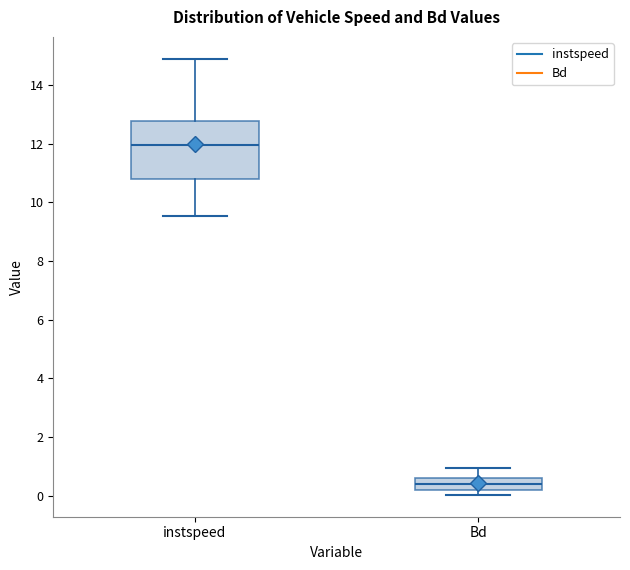

Where is the lower edge of the box for Bd on the y-axis? The values are not printed on the chart, so give them approximately, as read against the axis.

0.2